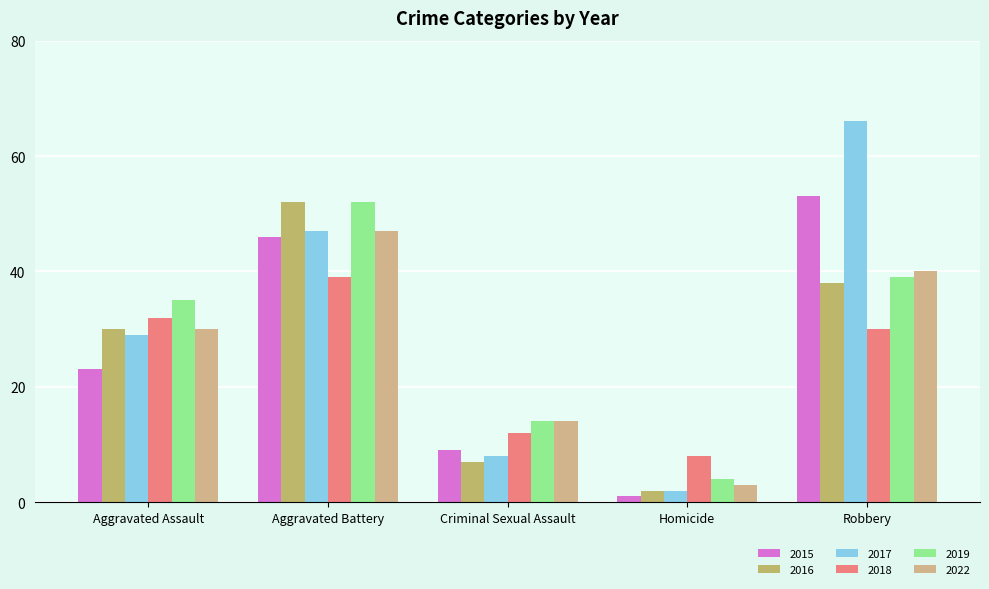

Is it true that 2015 equals 46 at Aggravated Battery?

True